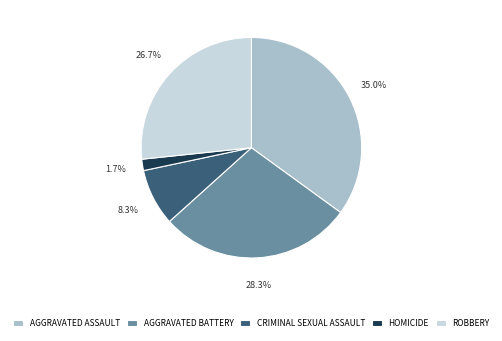

Count the number of slices in the pie.

5